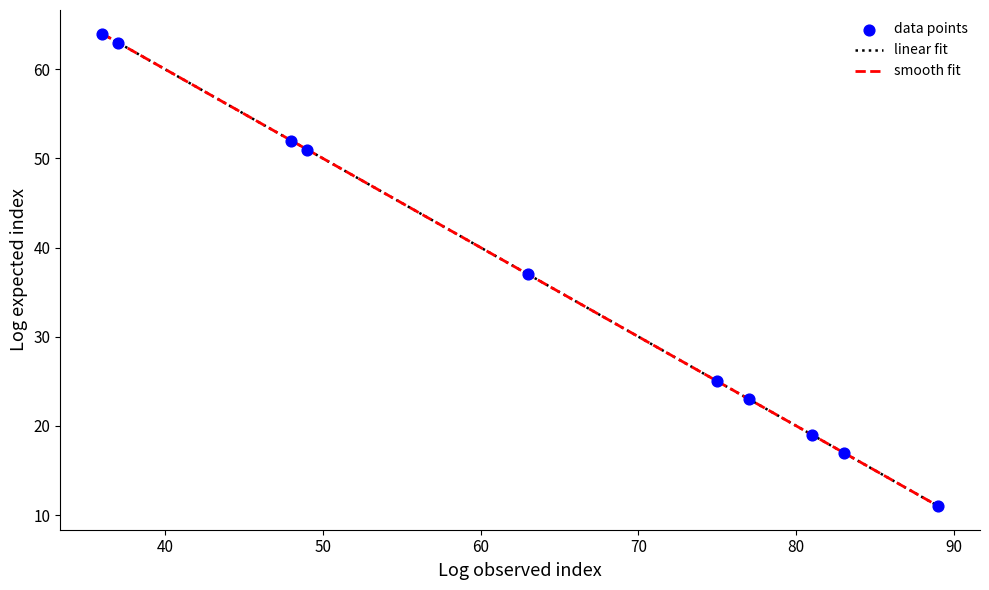

Does the chart have visible grid lines?

No